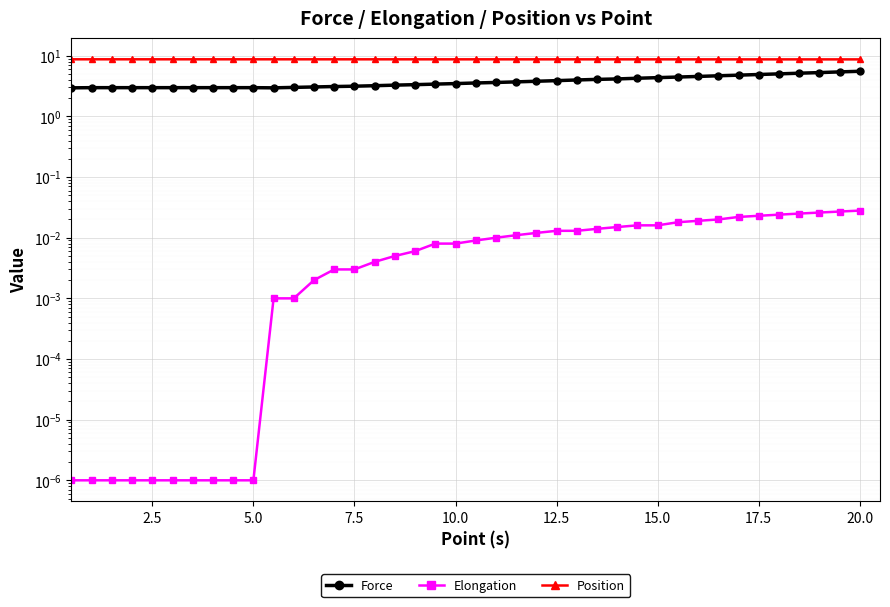

True or false: Position and Force cross at least once.

False